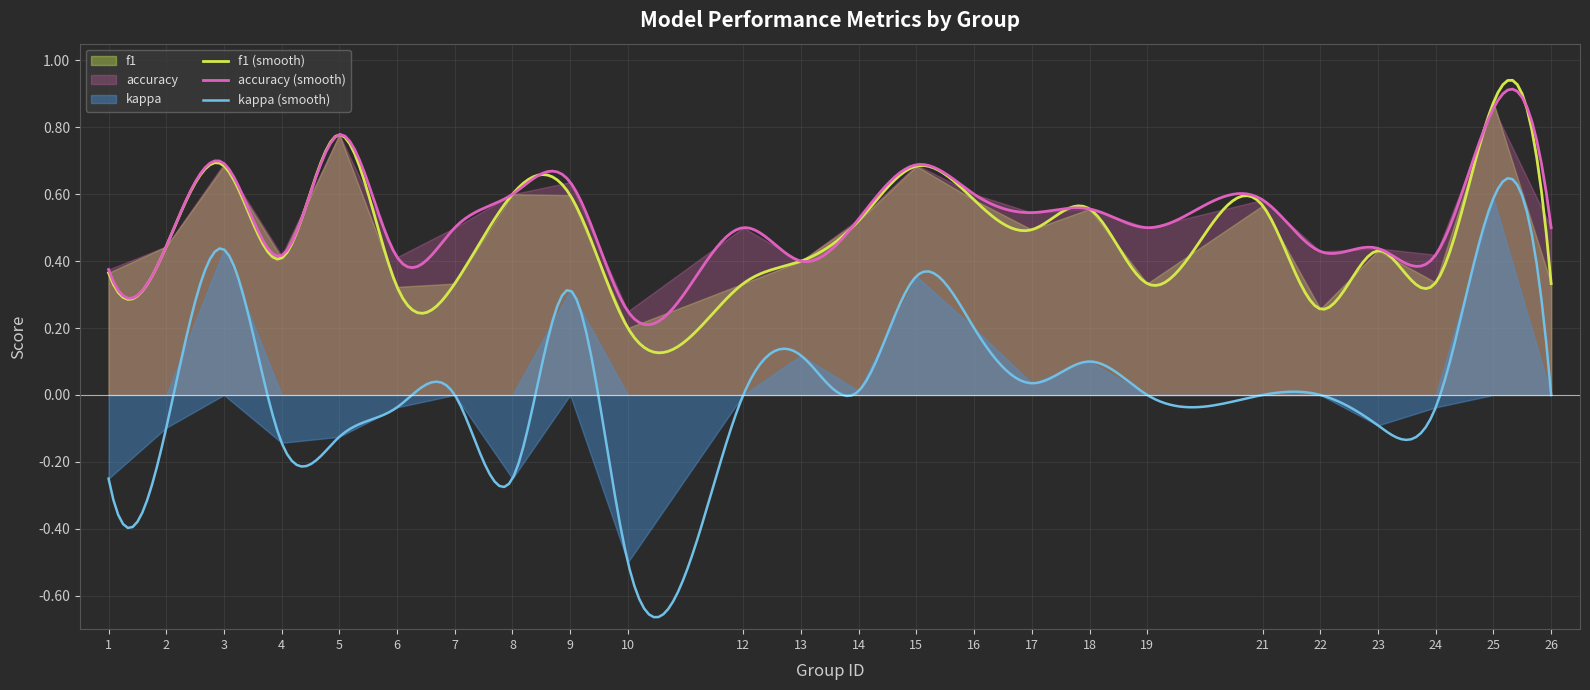

Where is accuracy nearest to the value 0?

10